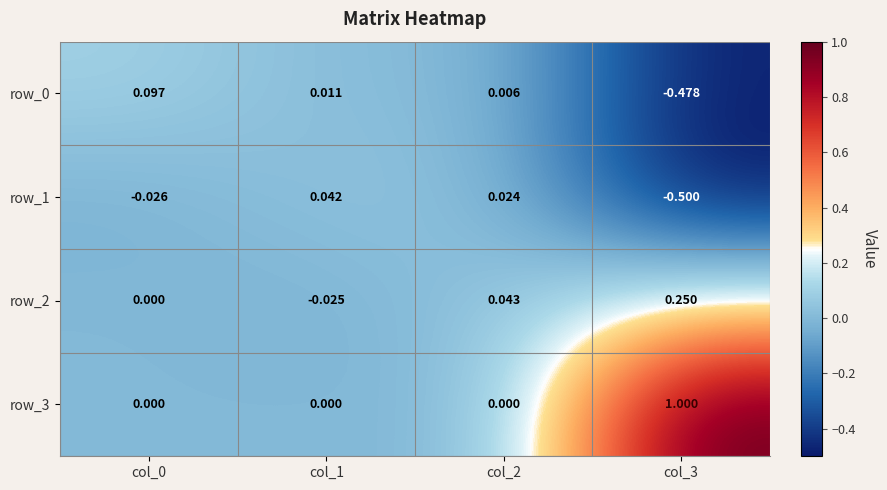

True or false: row_0 has a value of -0.2 at col_3.

False